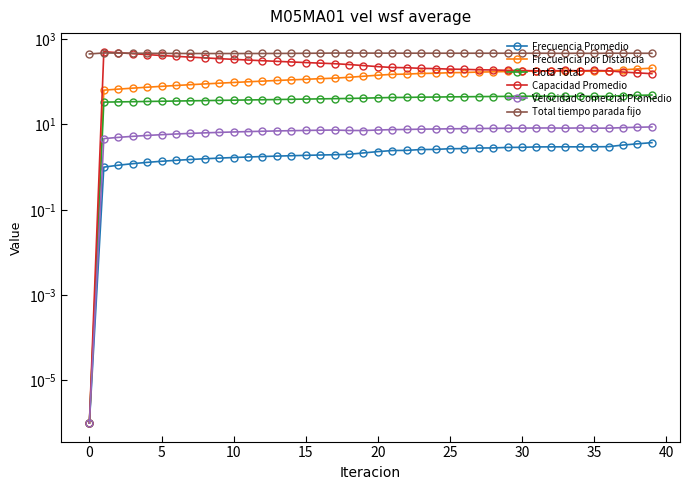

Which series changed the most between 10 and 30?

Capacidad Promedio